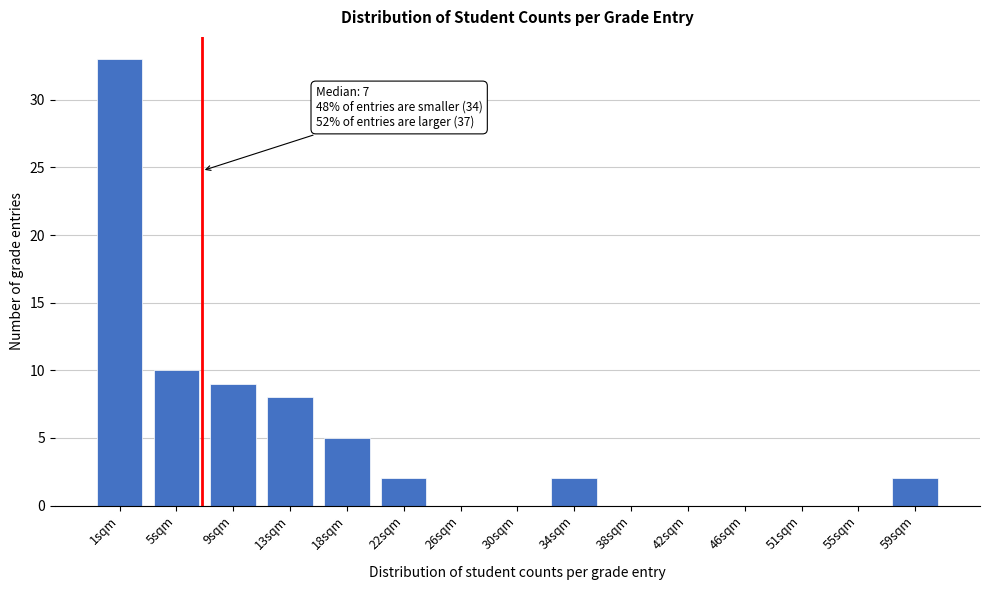

Reading left to right, transcribe all the data shown in this chart.

1sqm=33	5sqm=10	9sqm=9	13sqm=8	18sqm=5	22sqm=2	26sqm=0	30sqm=0	34sqm=2	38sqm=0	42sqm=0	46sqm=0	51sqm=0	55sqm=0	59sqm=2